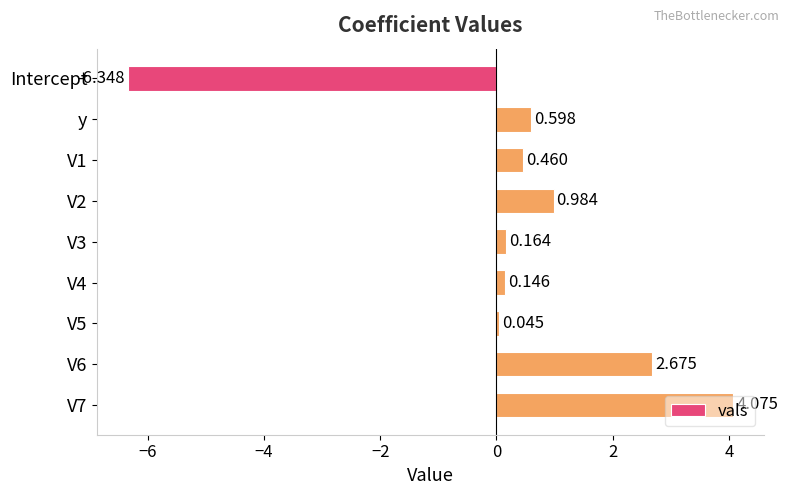

At which category does the chart reach its minimum across all series?

Intercept